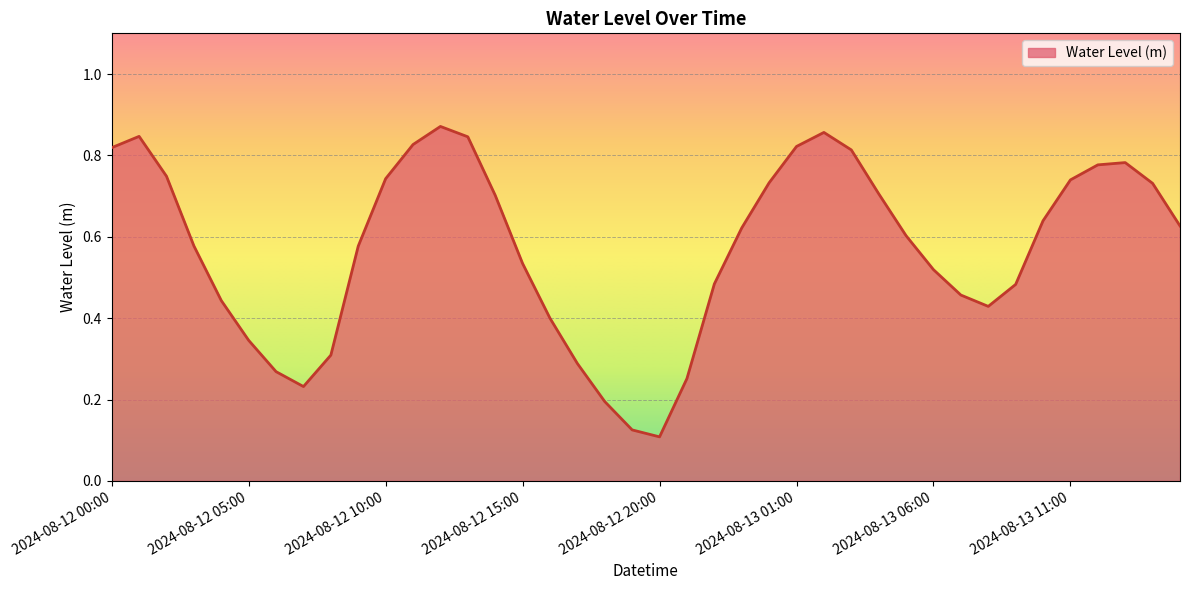

Does the chart have visible grid lines?

Yes